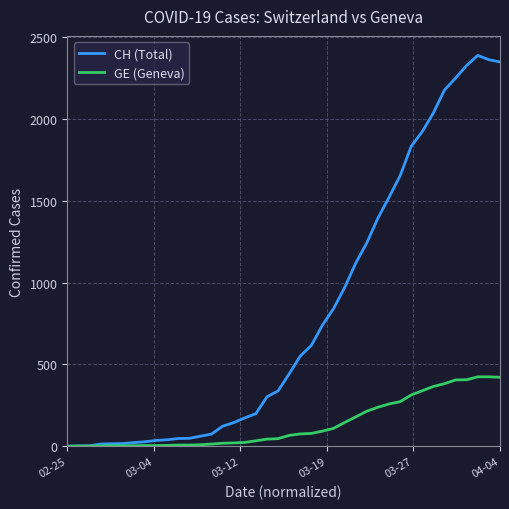

What is the highest value of the CH (Total) series?

2388